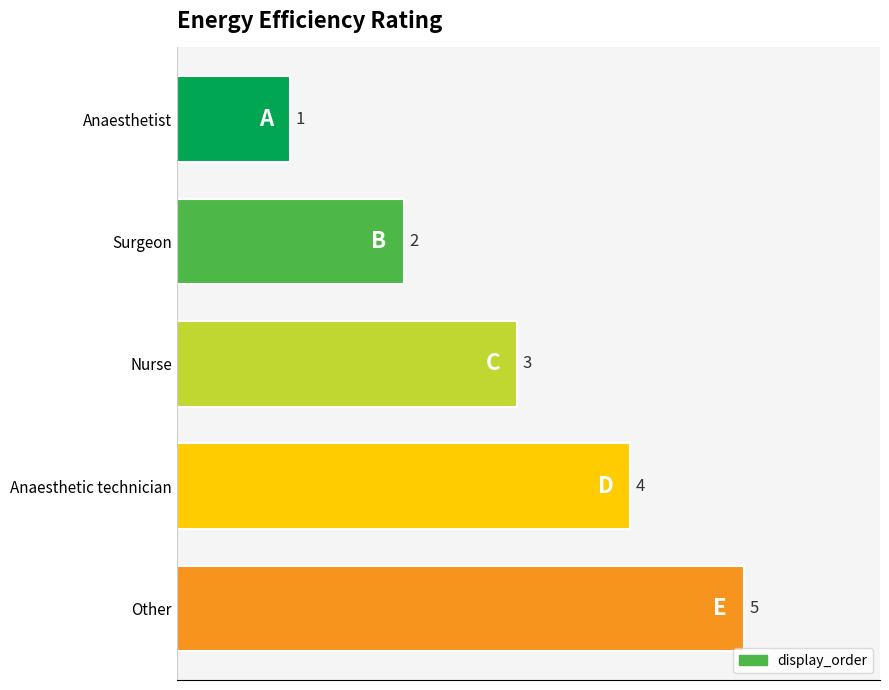

The value at Anaesthetist is 1. True or false?

True